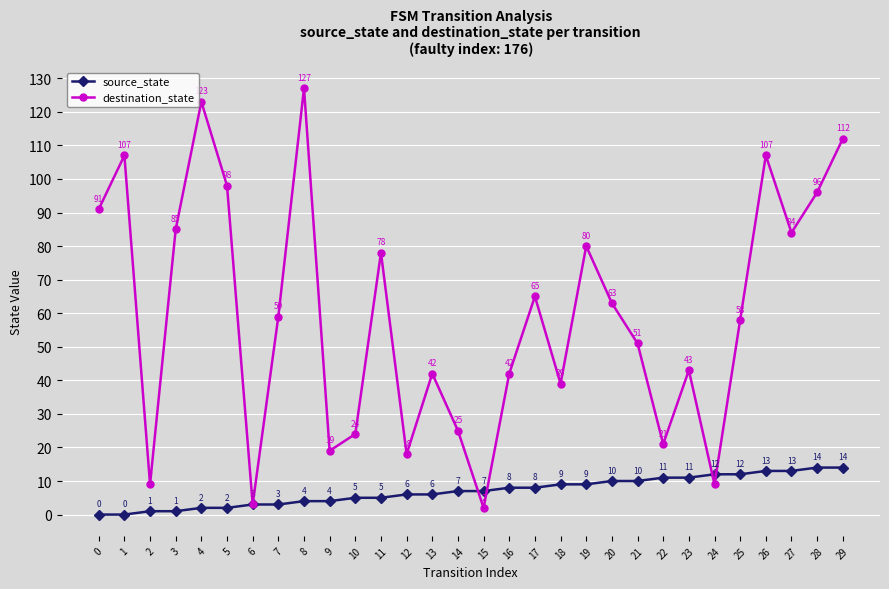

Which series changed the most between 18 and 25?

destination_state